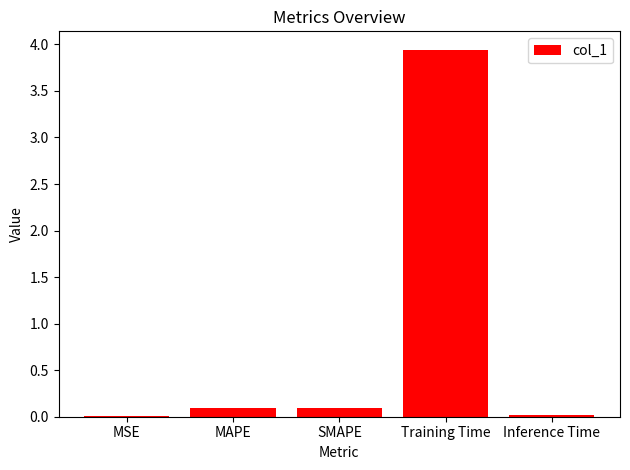

At which category does the chart reach its peak across all series?

Training Time